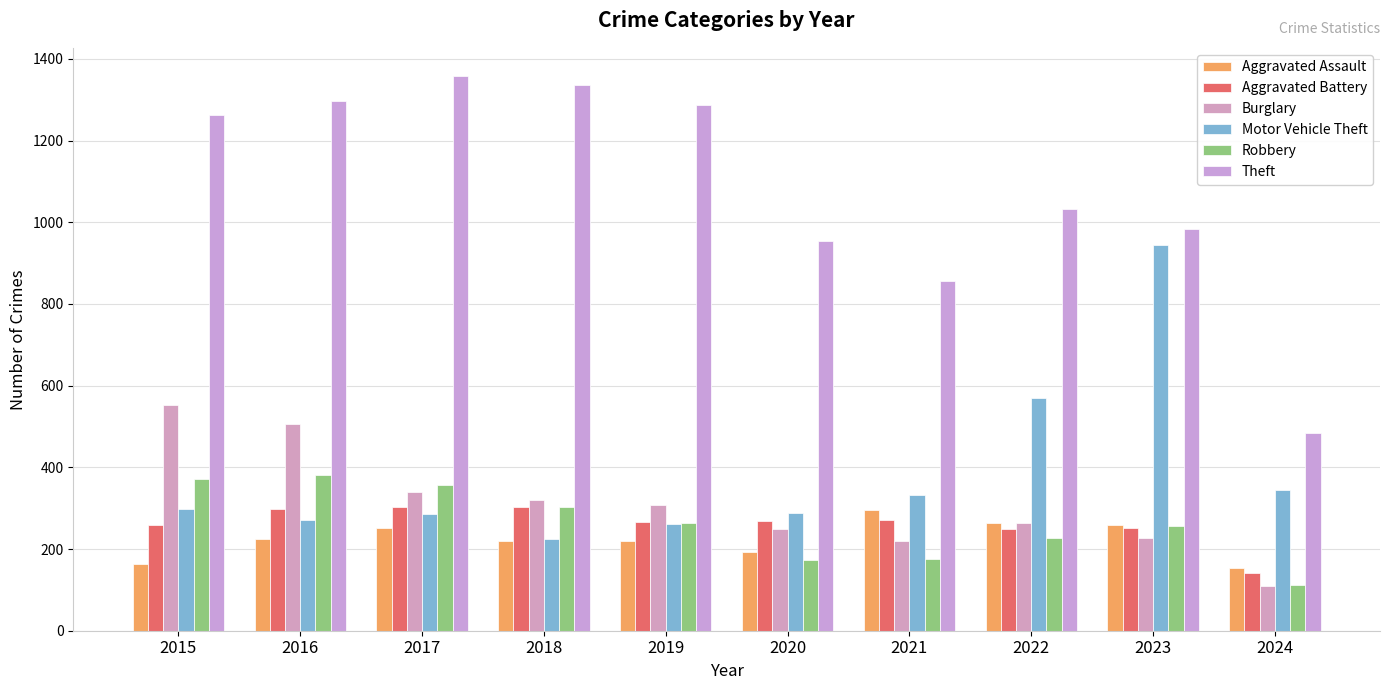

What are all the series names shown in the legend?

Aggravated Assault, Aggravated Battery, Burglary, Motor Vehicle Theft, Robbery, Theft